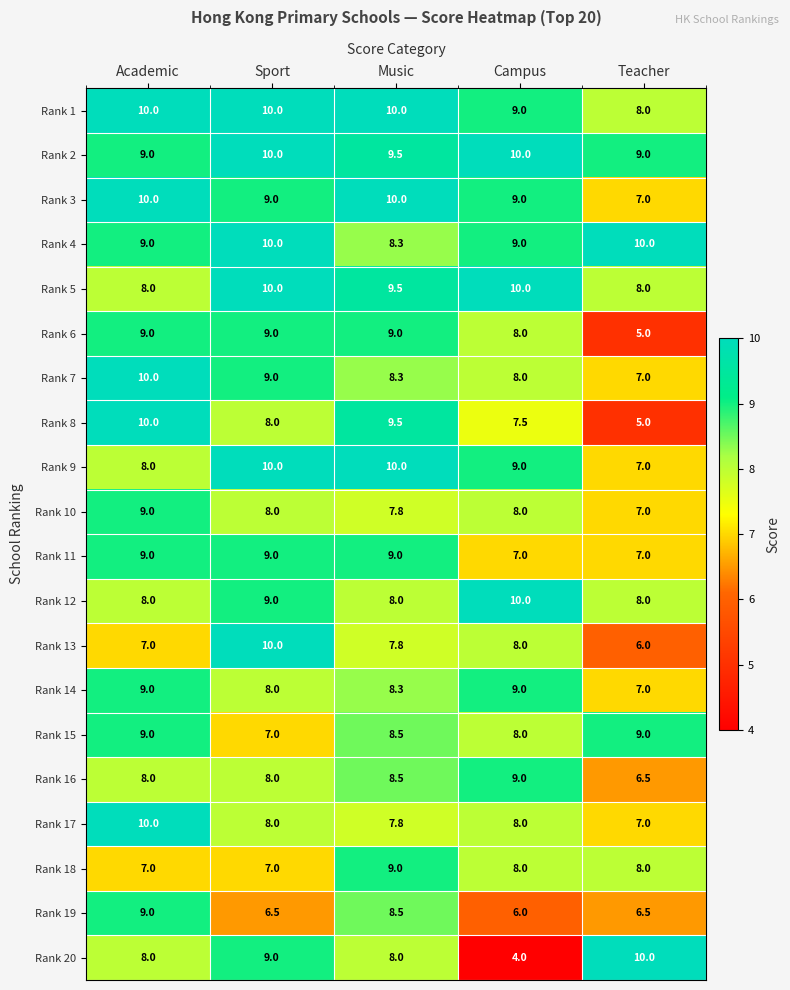

What value does the Rank 15 series have at Campus?

8.0